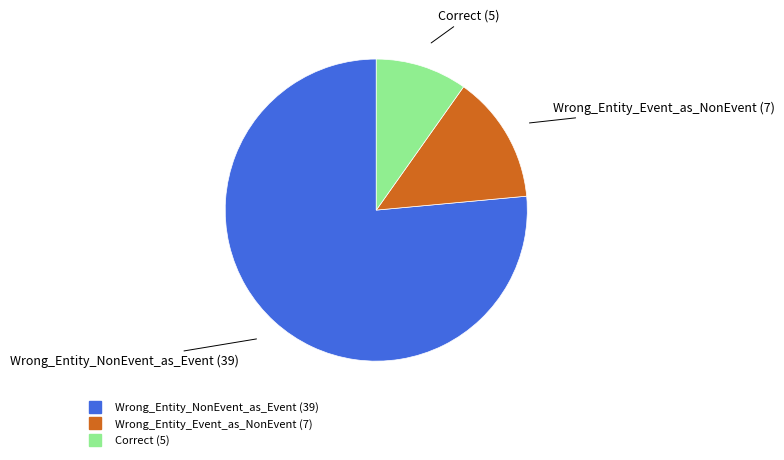

Is it true that Wrong_Entity_Event_as_NonEvent is 6% of the pie?

False